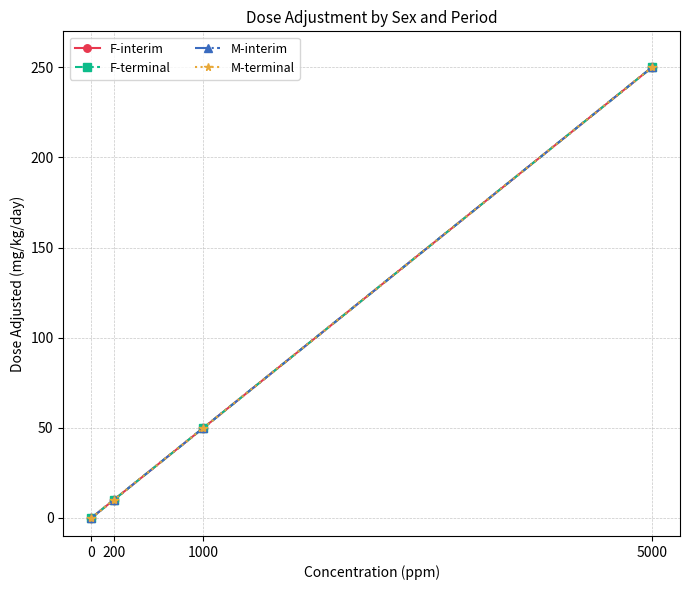

Reading left to right, extract all data points from this chart.

F-interim: 0	10	50	250
F-terminal: 0	10	50	250
M-interim: 0	10	50	250
M-terminal: 0	10	50	250